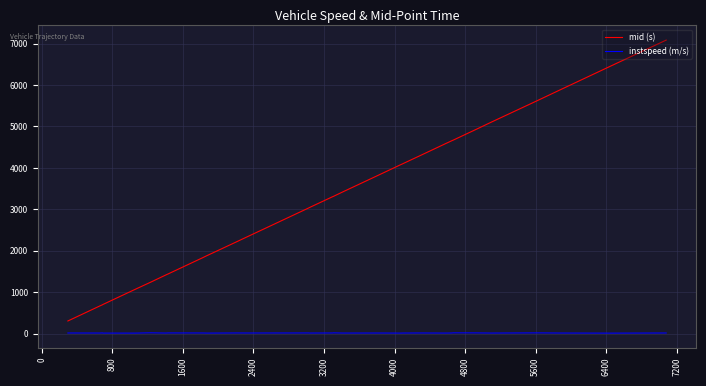

Which series has the widest spread of values?

mid (s)